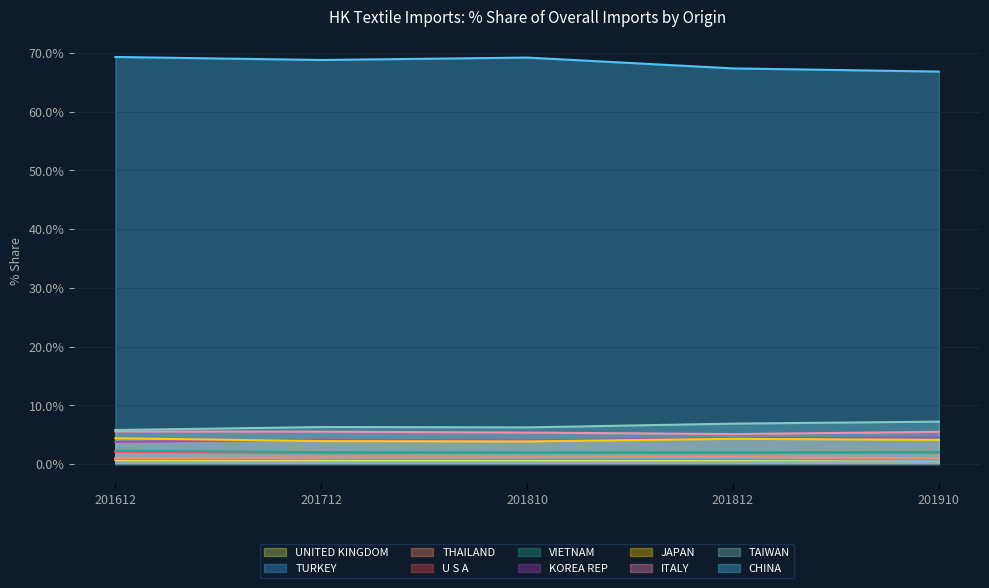

What is the lowest value of the CHINA series?

66.9